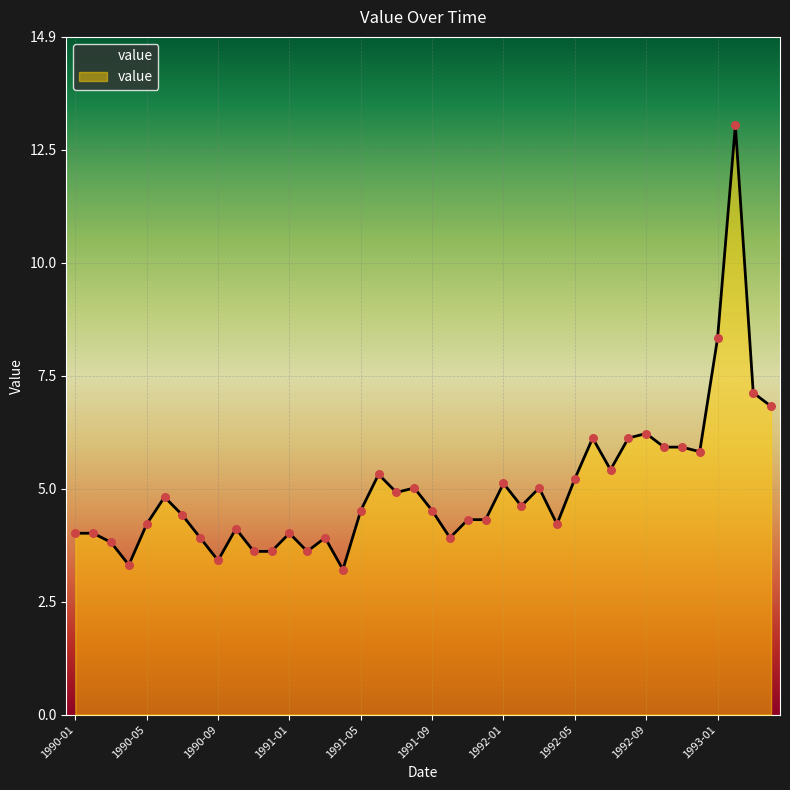

What is the minimum value shown in the chart?

3.2